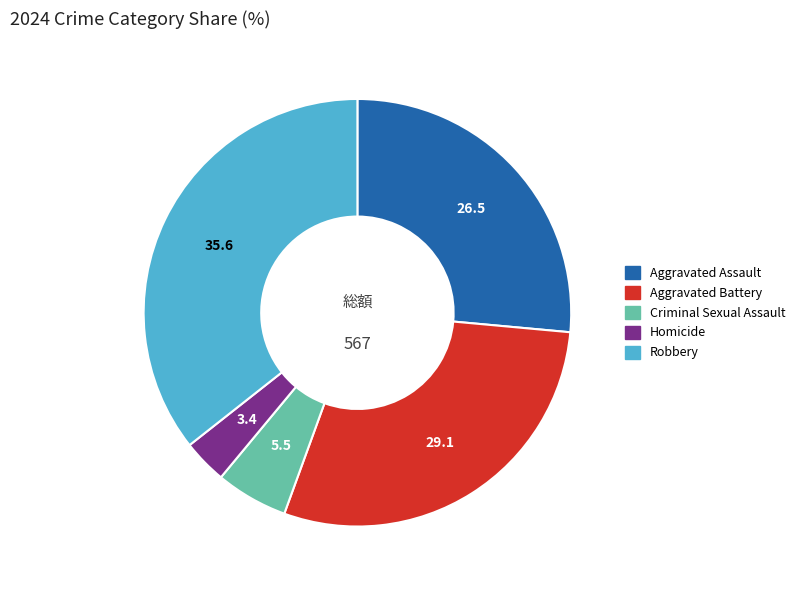

Is there a majority slice in this chart?

No